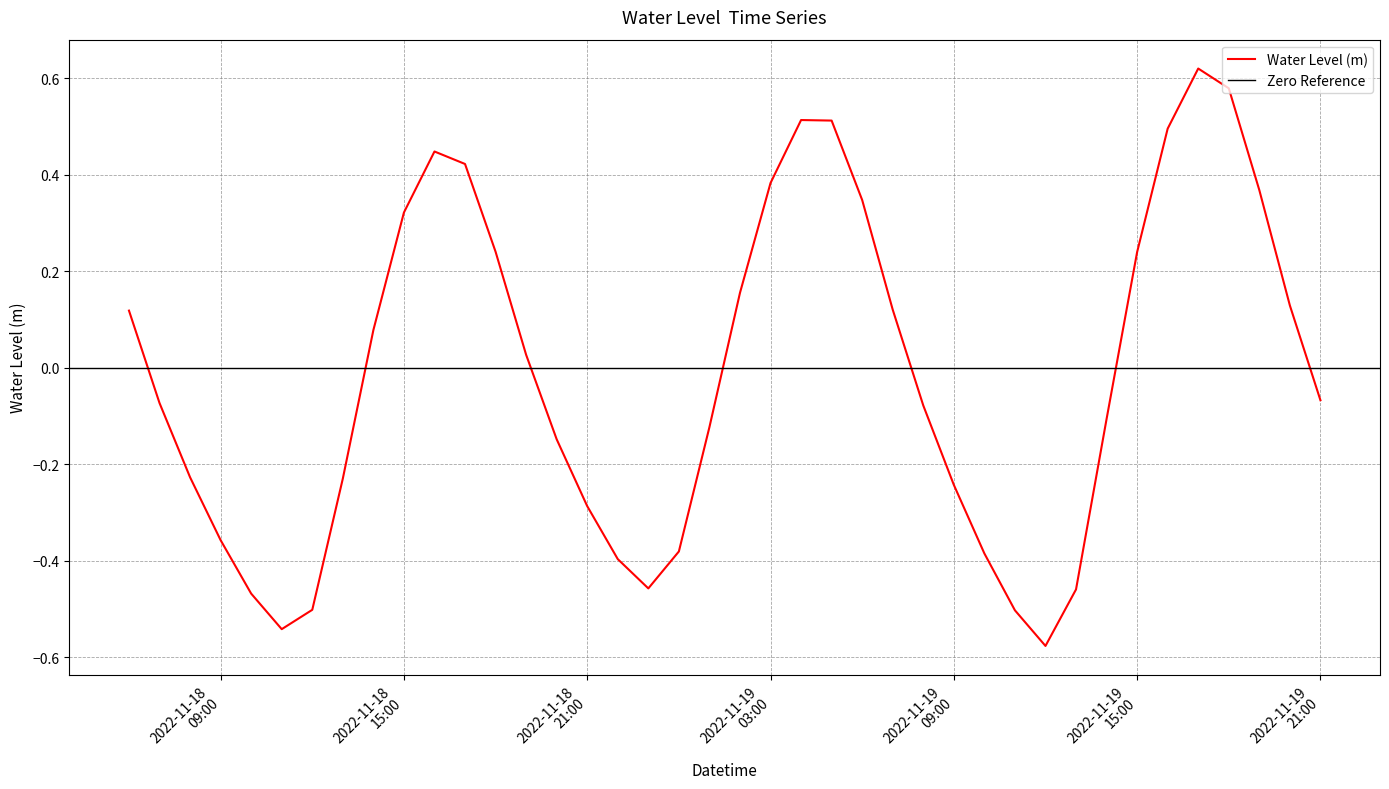

What is the label of the 24th point from the left?

2022-11-19 05:00:00